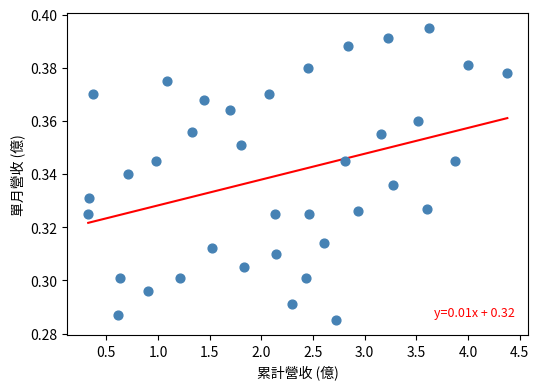

What is the range of X values (max minus min)?

4.1